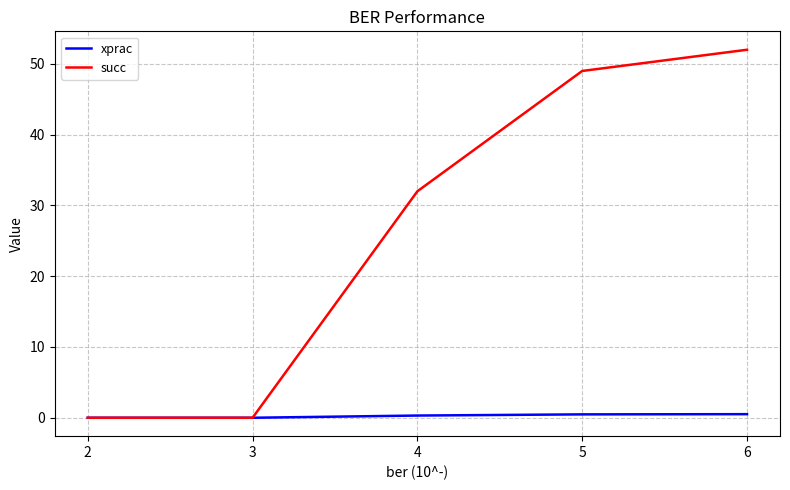

Count the number of categories in the chart.

5